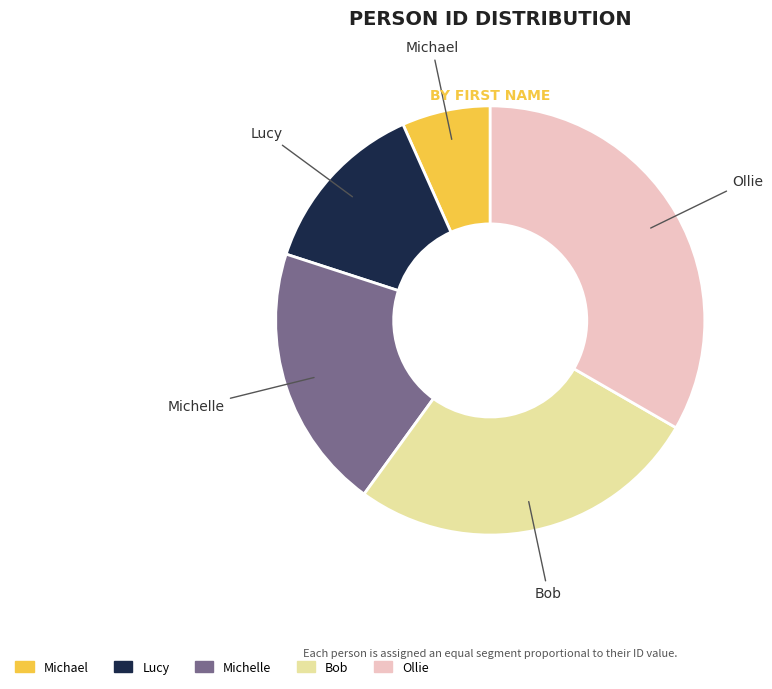

Do Lucy and Ollie together represent more than half of the pie?

No